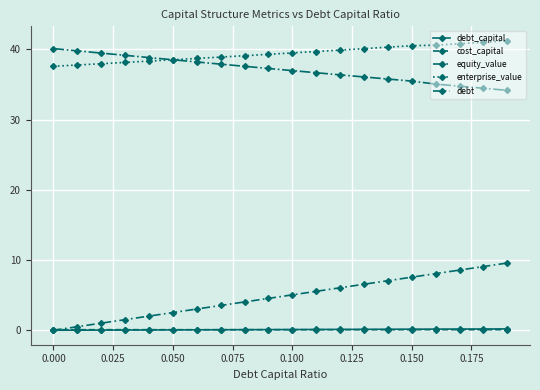

Is this an area chart (filled region under the line)?

No